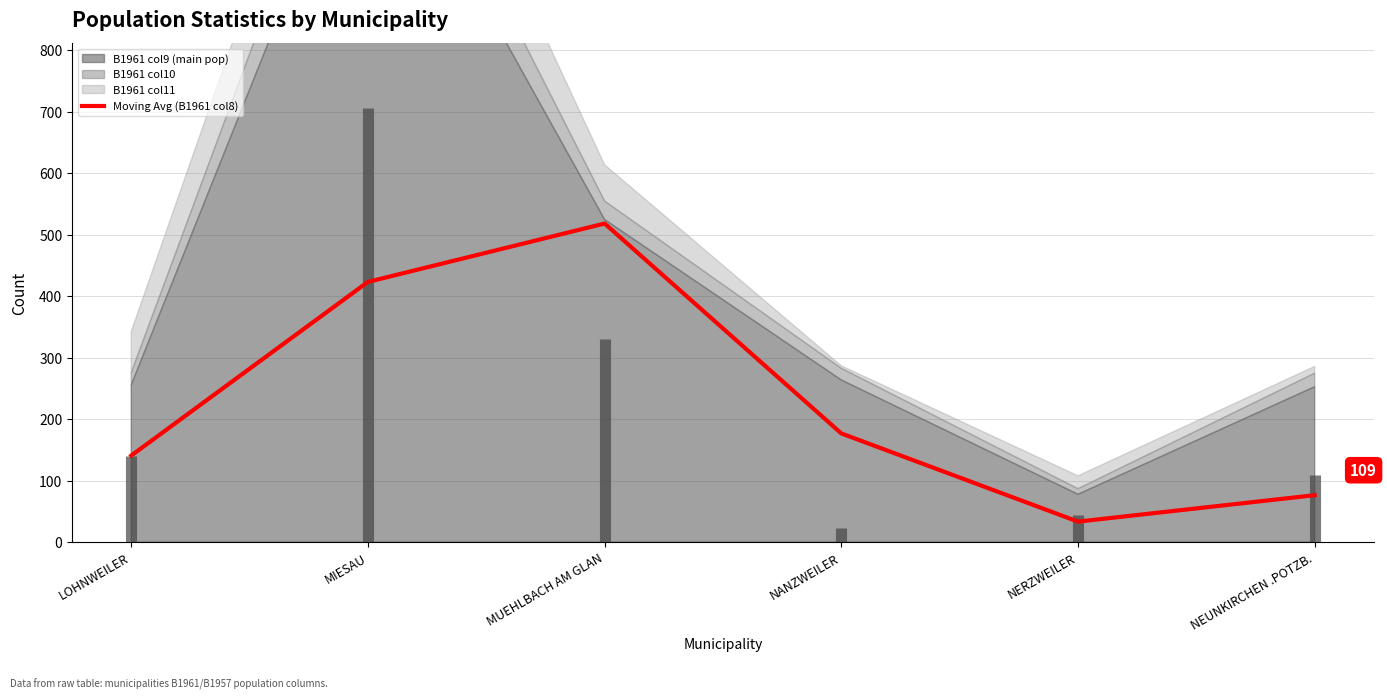

At which category does the data reach its first local valley?

NERZWEILER